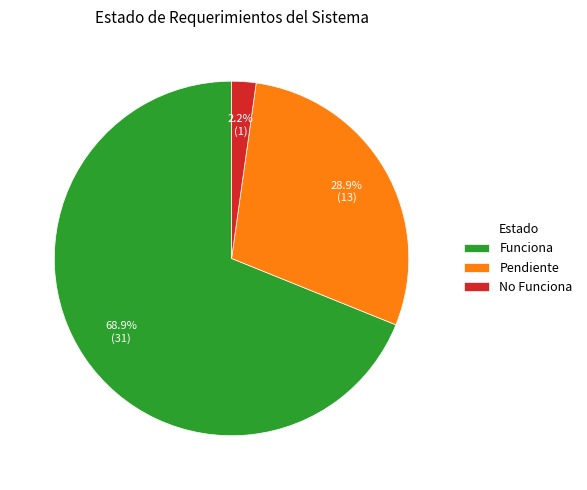

Between Pendiente and Funciona, which is larger?

Funciona